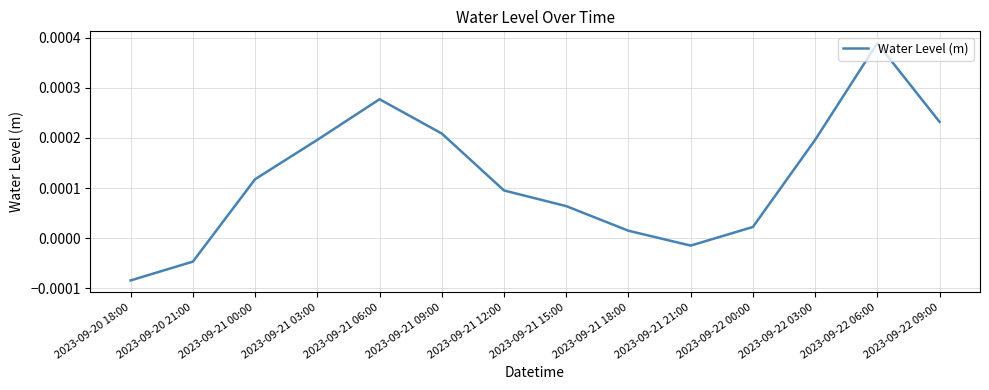

How many interior local valleys (lower than both neighbors) does the data have?

1